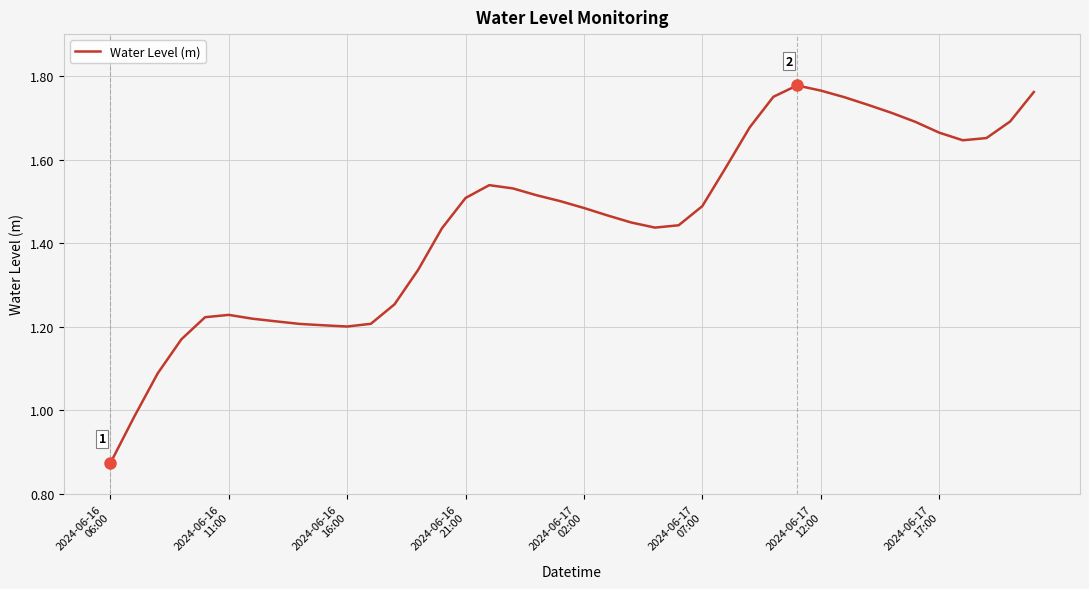

How many interior local peaks (higher than both neighbors) does the data have?

3